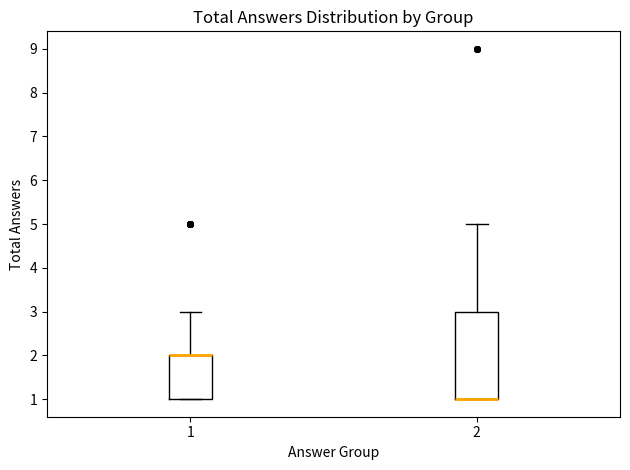

Reading left to right, transcribe this box plot: for each box, give where its median line is, the range the box spans, and where its two whiskers end, as read against the y-axis. The values are not printed on the chart, so give them approximately, as read against the axis.

1: median 2 (drawn on the box's upper edge), box 1 to 2, whiskers 1 to 3
2: median 1 (drawn on the box's lower edge), box 1 to 3, whiskers 1 to 5